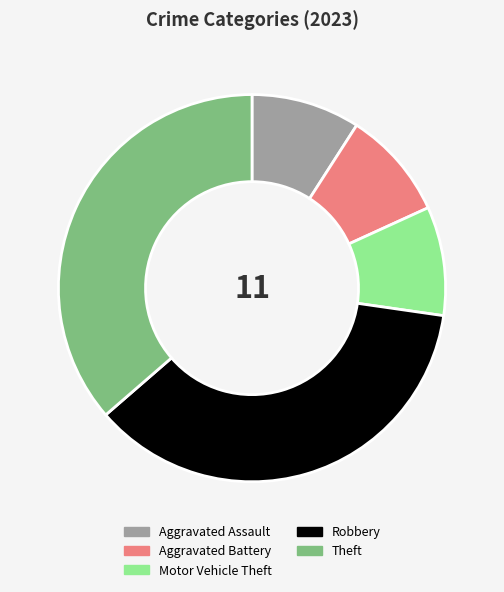

Does Robbery represent more than half of the total?

No